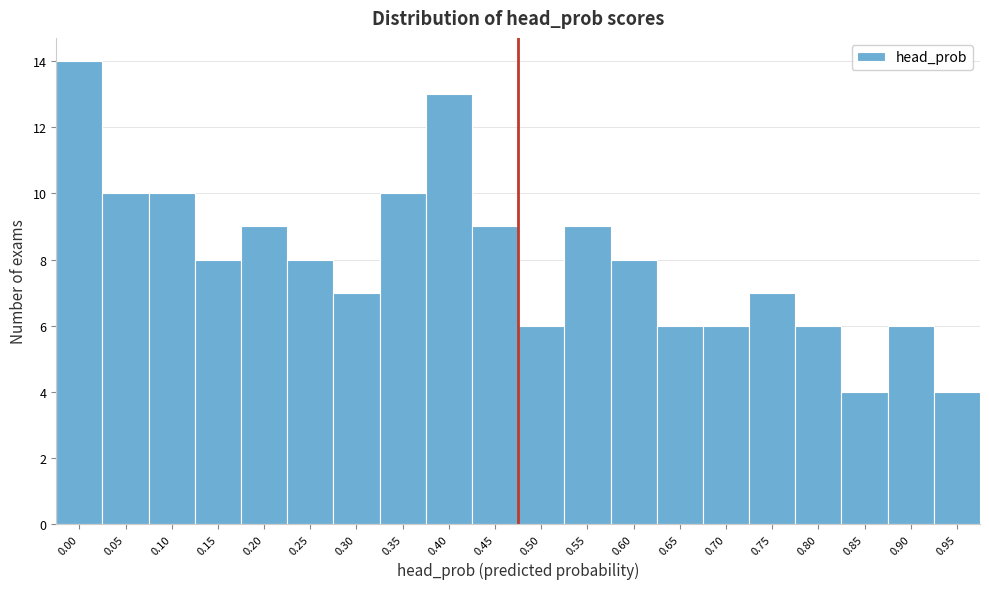

Reading left to right, list all the values displayed in this chart.

0.00=14	0.05=10	0.10=10	0.15=8	0.20=9	0.25=8	0.30=7	0.35=10	0.40=13	0.45=9	0.50=6	0.55=9	0.60=8	0.65=6	0.70=6	0.75=7	0.80=6	0.85=4	0.90=6	0.95=4